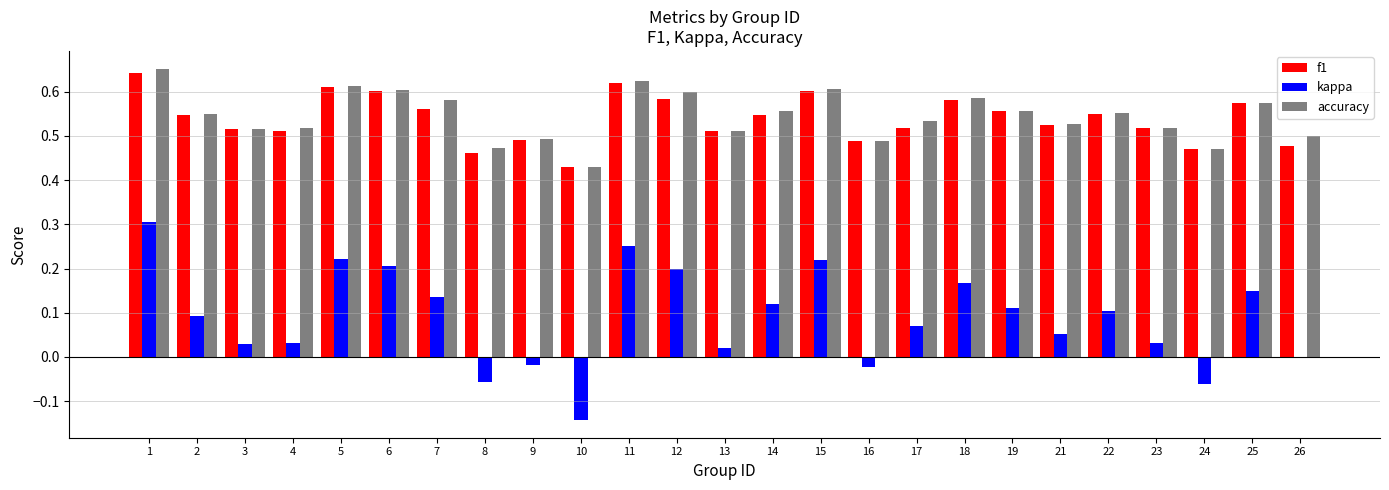

What is the sum of the kappa values at 11 and 2?

0.3